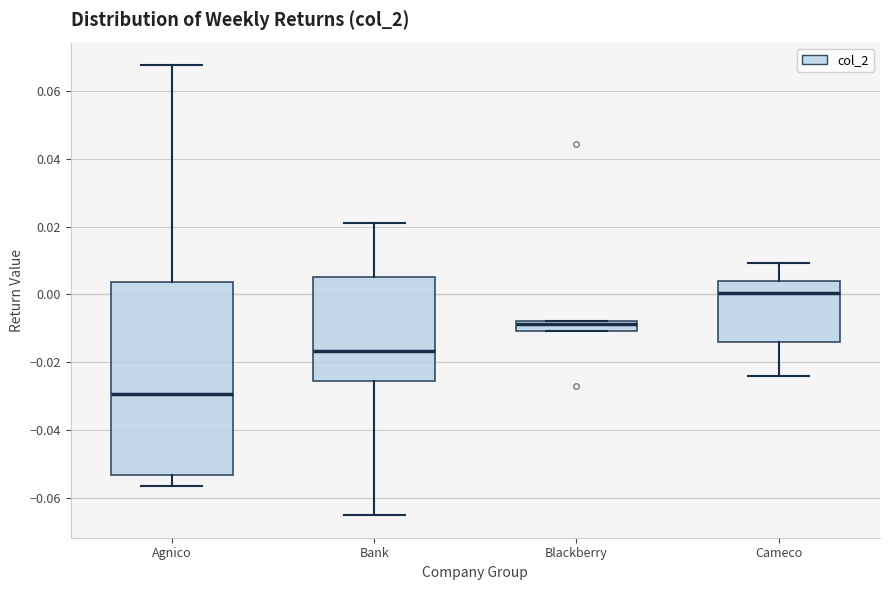

Reading left to right, transcribe this box plot: for each box, give where its median line is, the range the box spans, and where its two whiskers end, as read against the y-axis. The values are not printed on the chart, so give them approximately, as read against the axis.

Agnico: median -0.030, box -0.054 to 0.004, whiskers -0.056 to 0.068
Bank: median -0.016, box -0.026 to 0.006, whiskers -0.066 to 0.022
Blackberry: median -0.008 (just below the box's upper edge), box -0.010 to -0.008, whiskers -0.010 to -0.008
Cameco: median 0.000, box -0.014 to 0.004, whiskers -0.024 to 0.010